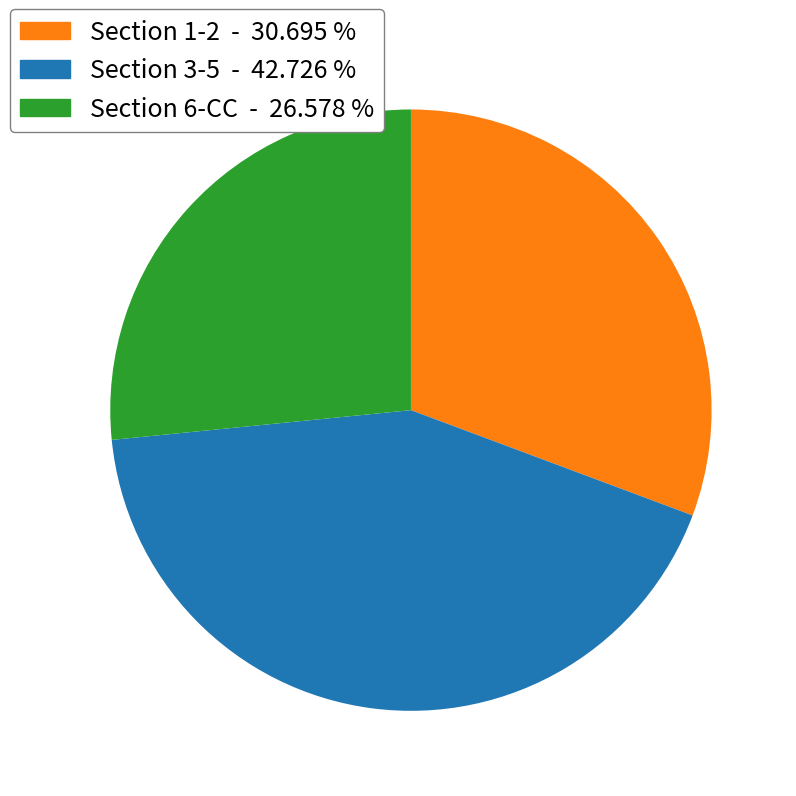

What is the largest slice in the pie chart?

Section 3-5 - 42.726 %